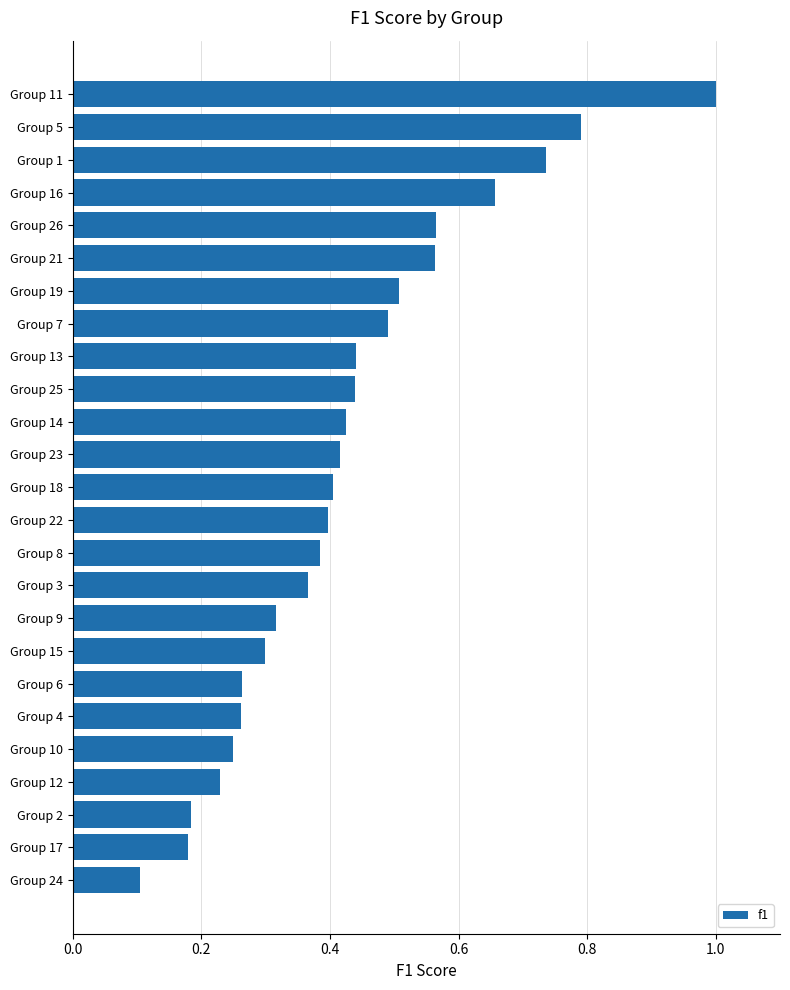

Count the values in the range 0 to 1.

25